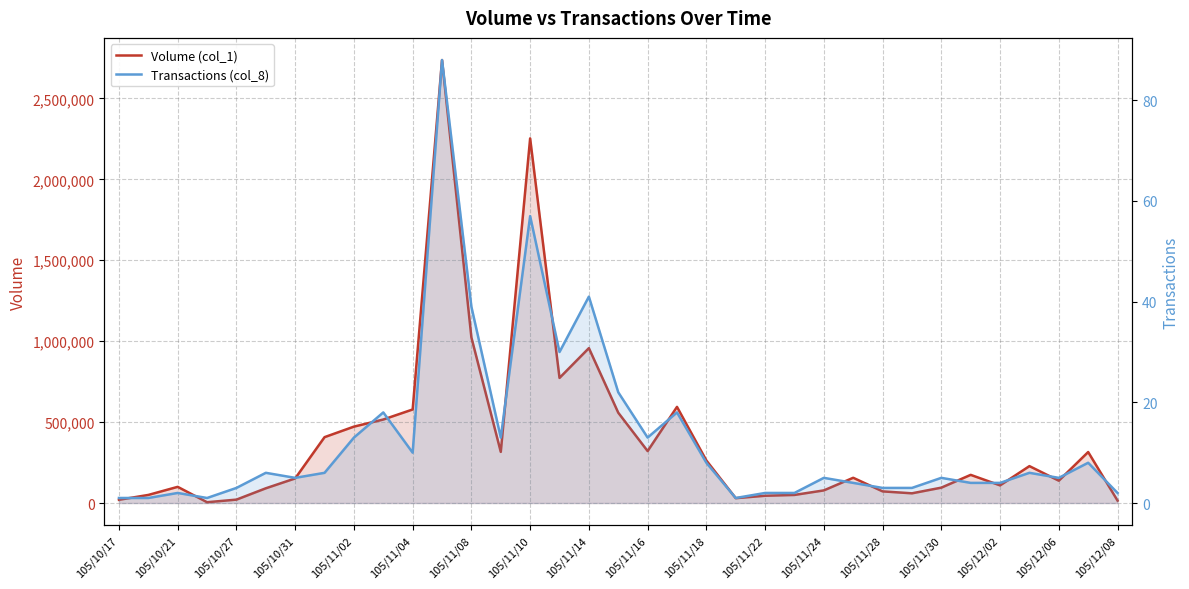

How many data points in Volume (col_1) are above 156000?

17